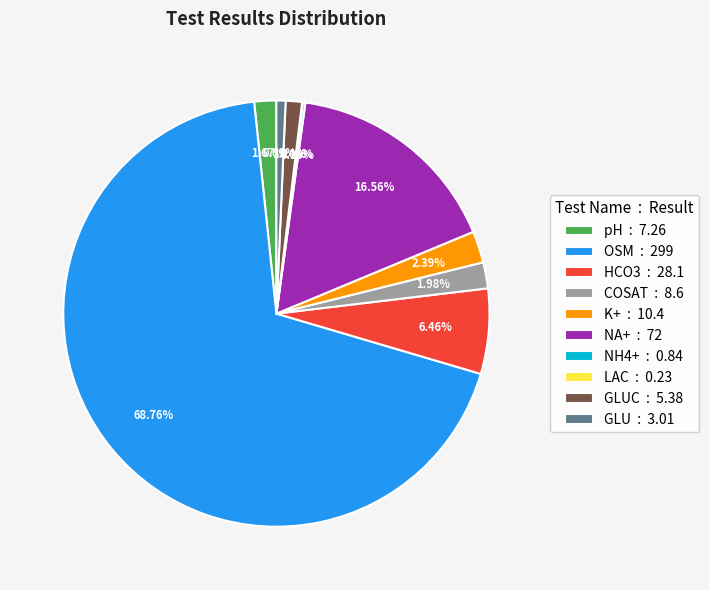

What is the majority slice?

OSM : 299